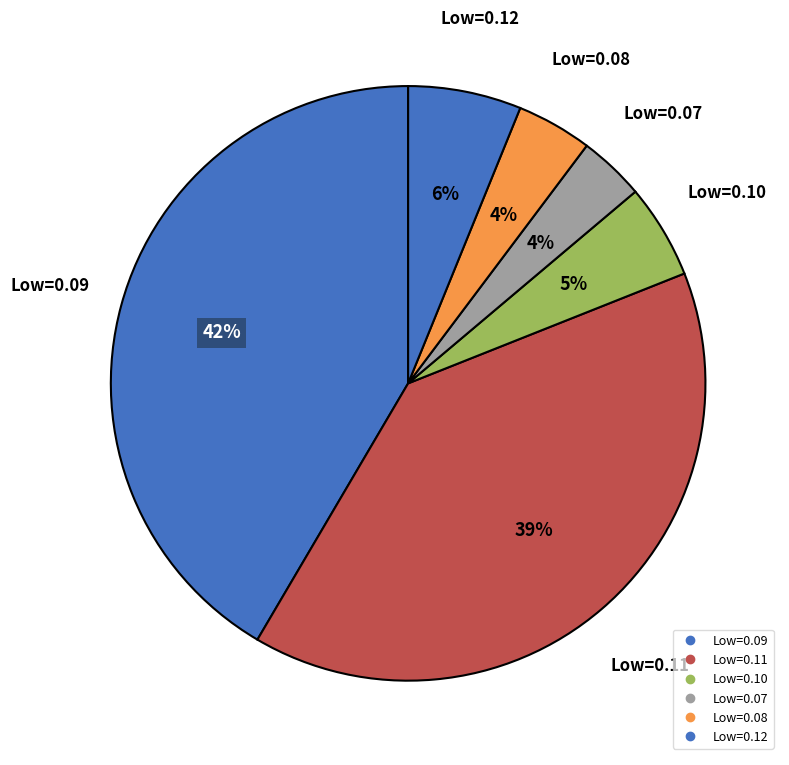

How many segments does this pie chart have?

6